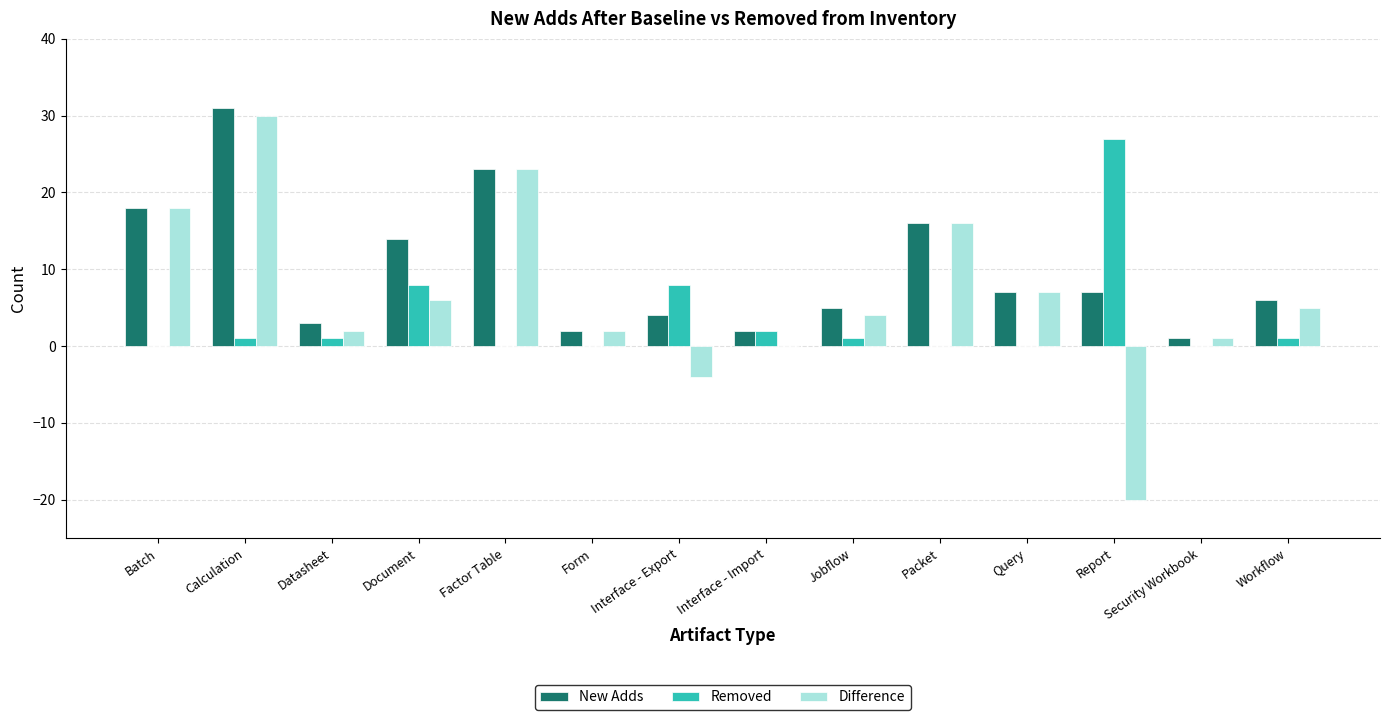

What is the difference between the Difference values at Document and Batch?

12